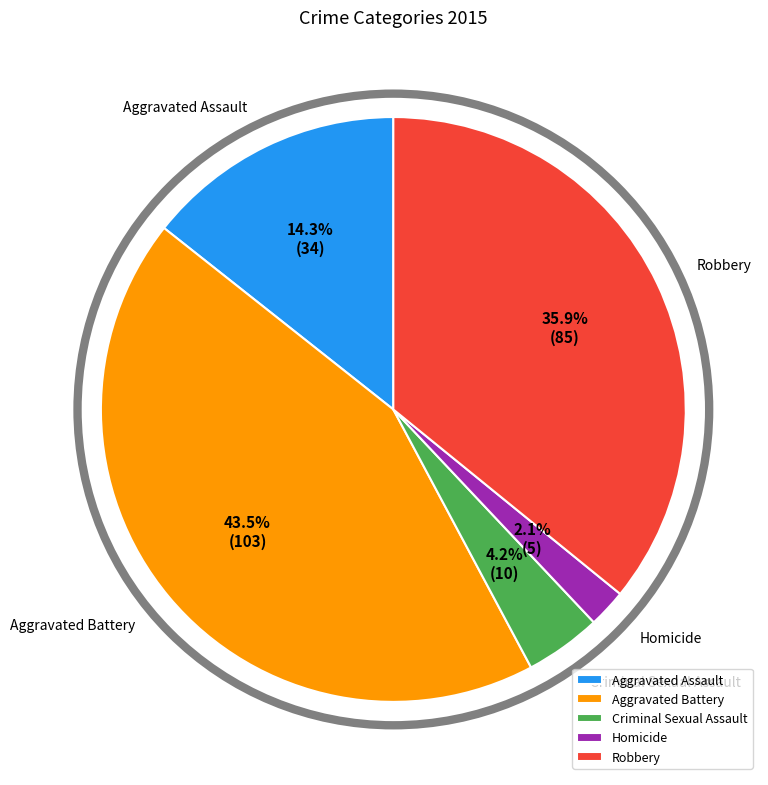

Is the sum of Criminal Sexual Assault and Robbery greater than half?

No